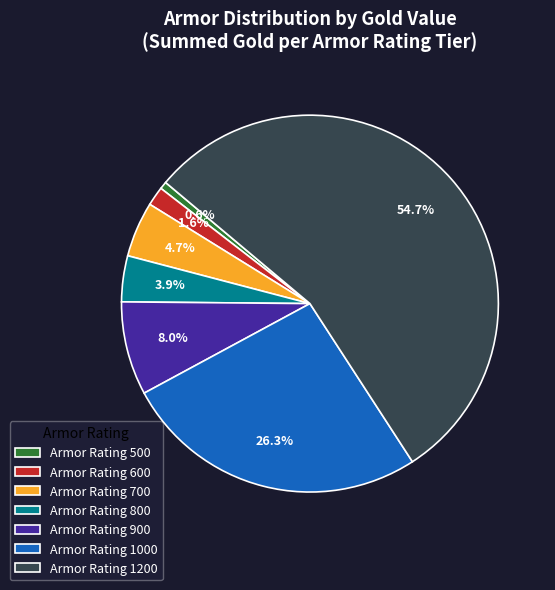

Which has a higher value, Armor Rating 1200 or Armor Rating 600?

Armor Rating 1200